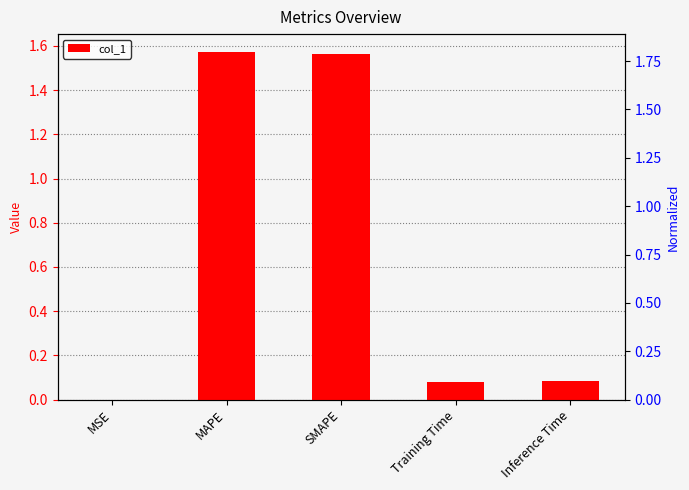

What is the maximum value shown in the chart?

1.6